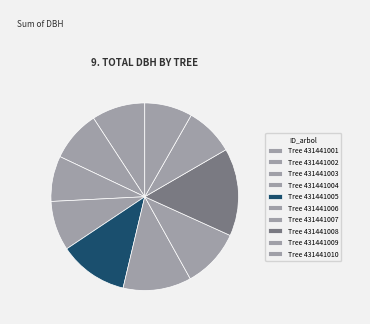

How many slices are in this pie chart?

10